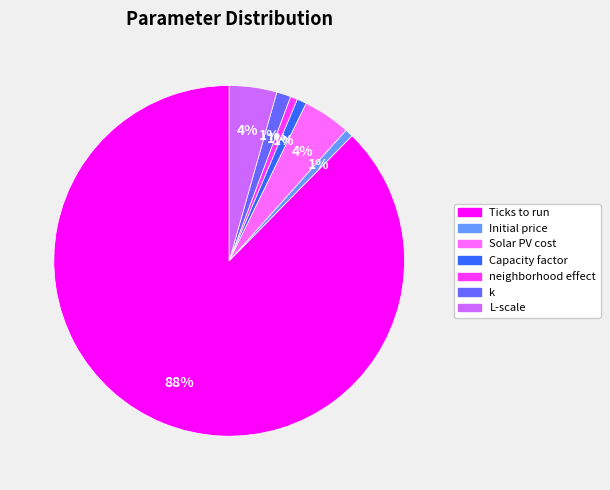

The k slice represents 7% of the pie. True or false?

False